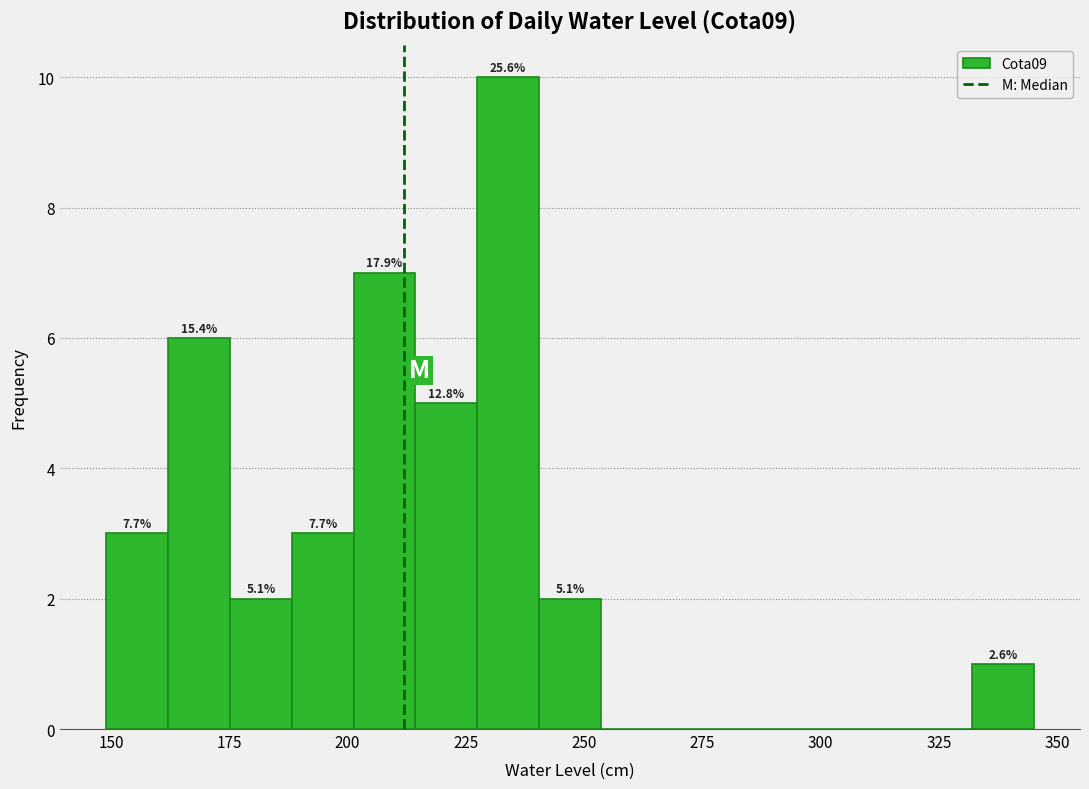

Read against the x-axis, roughly where is the centre of the tallest bar?

235